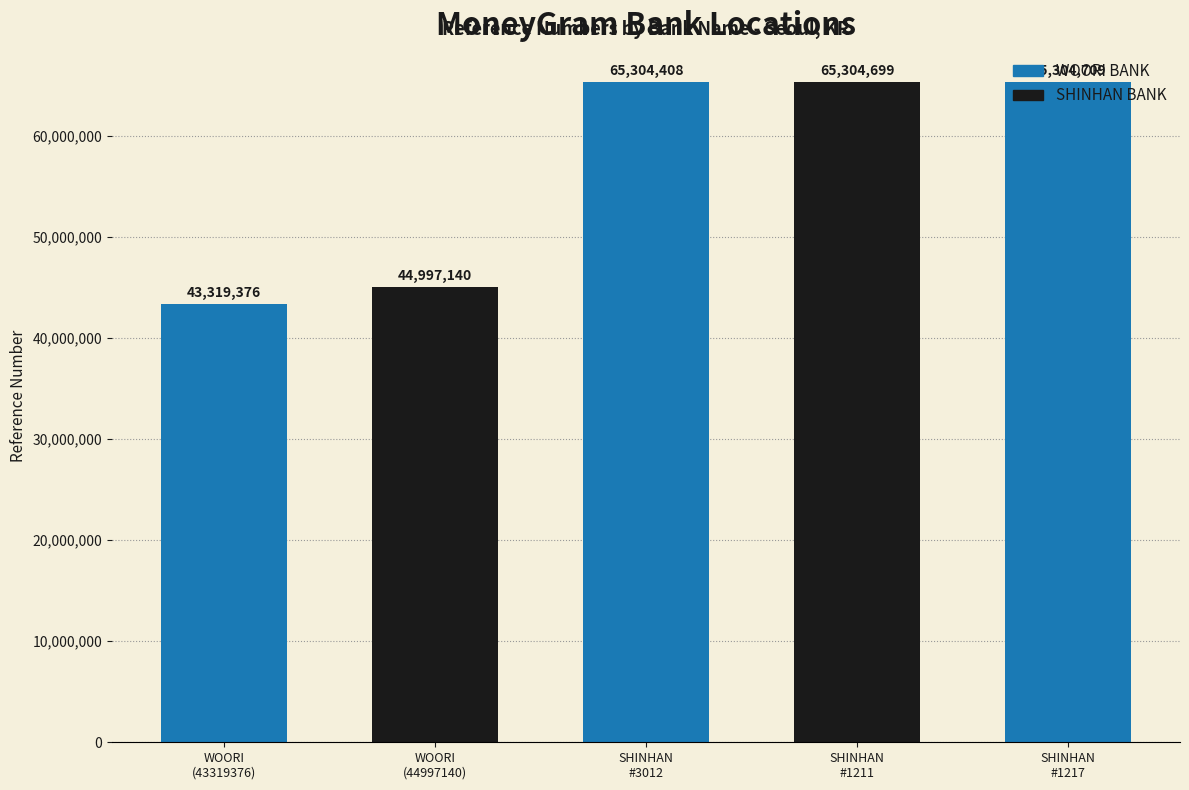

What is the average value?

56846066